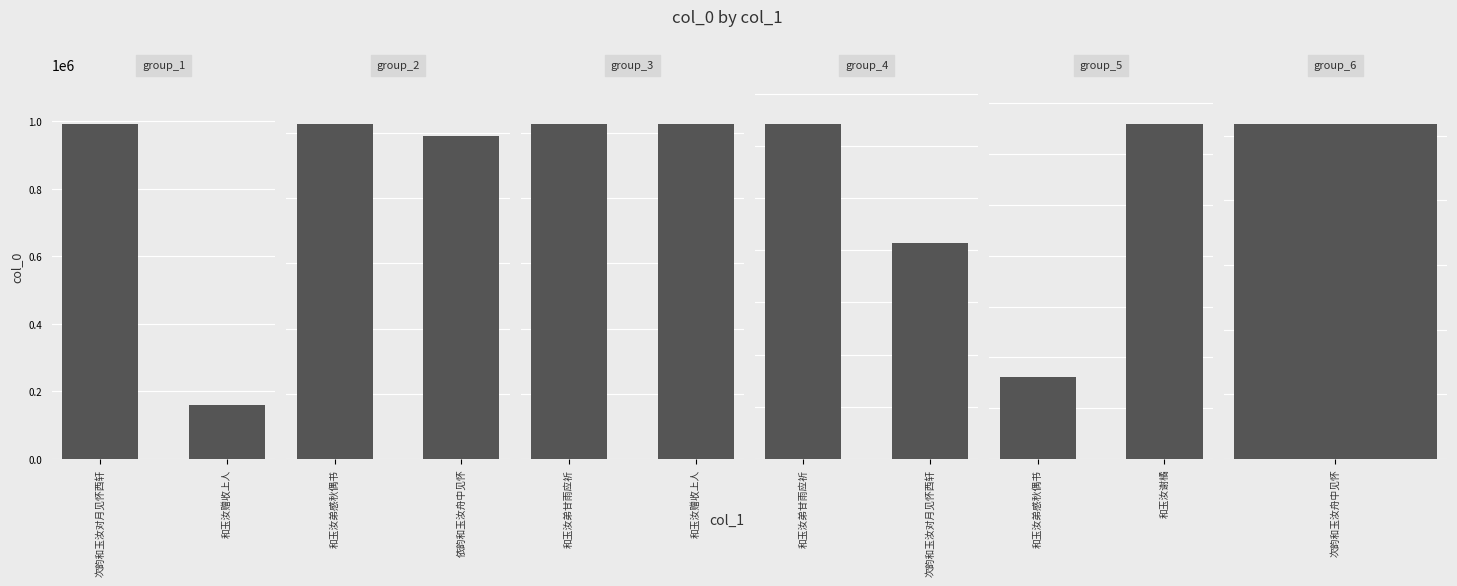

What is the average value of the group_4 series?

131950